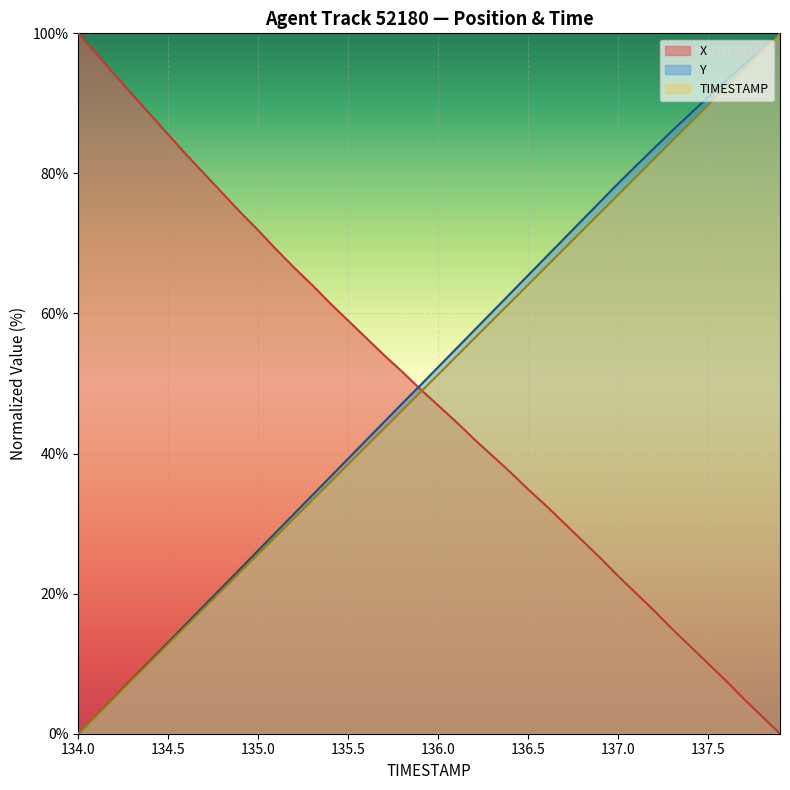

Rank the series by their average value, from highest to lowest.

Y, TIMESTAMP, X